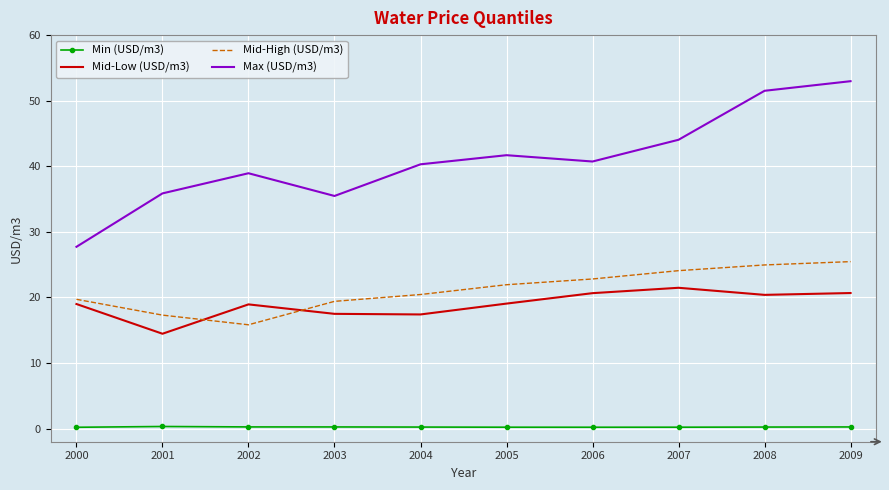

What is the greatest value displayed?

53.0